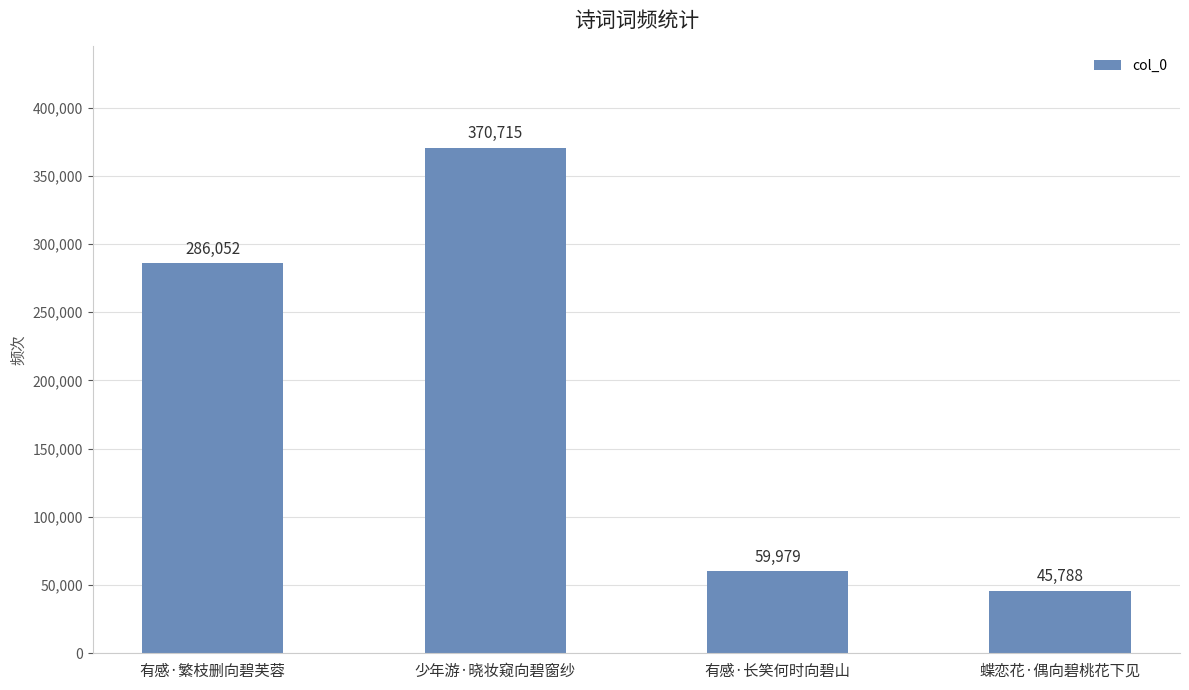

What is the sum of all values?

762534